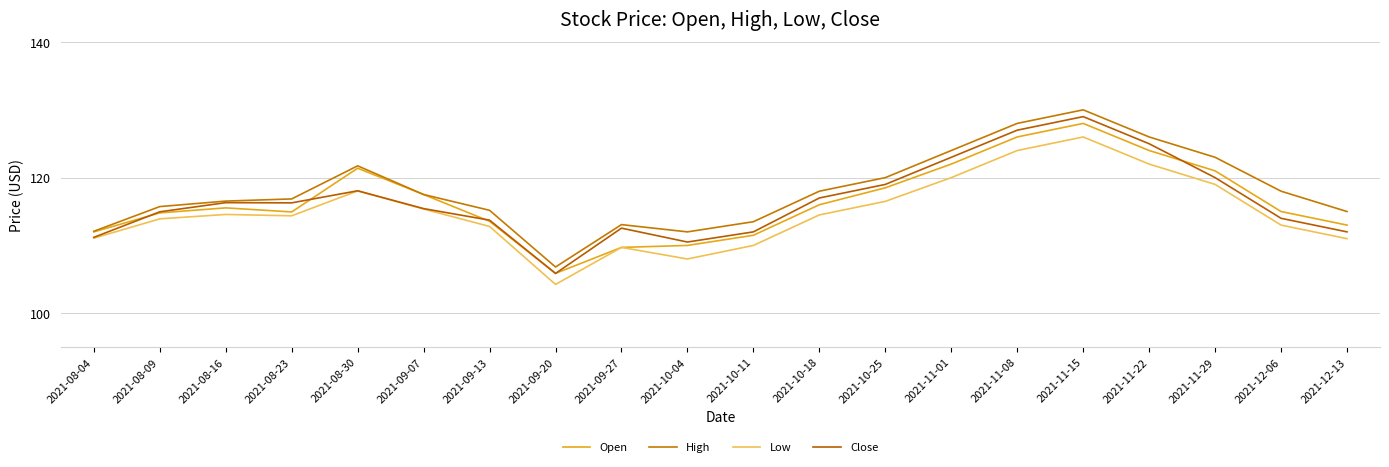

Does the chart display data point markers on the line(s)?

No